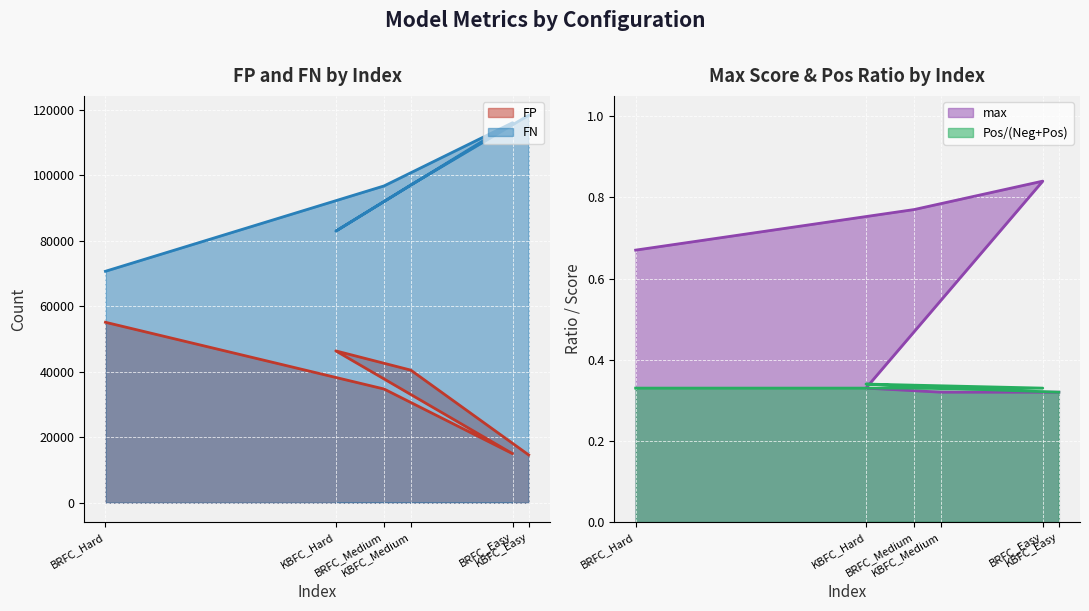

At which label does FN reach its minimum?

BRFC_Hard